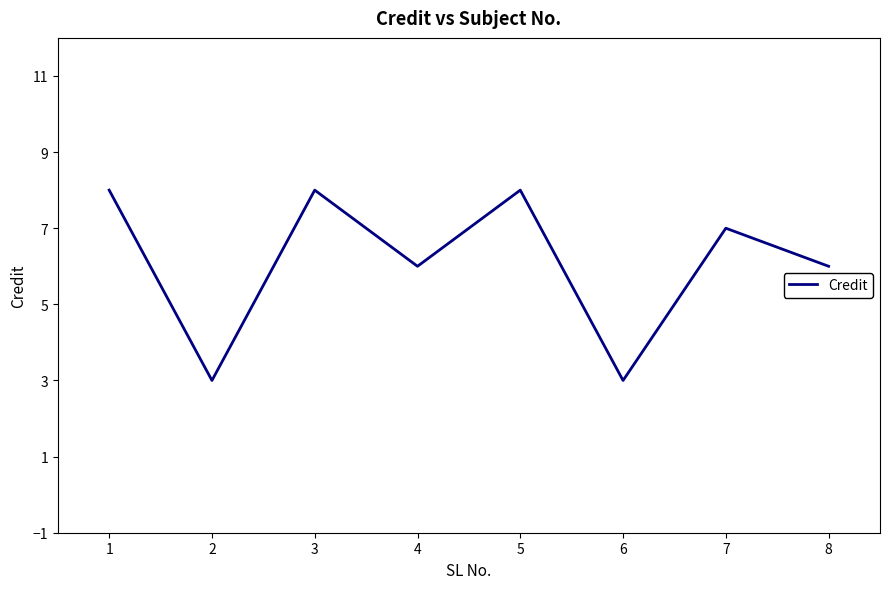

What is the difference between the second highest and second lowest values?

5